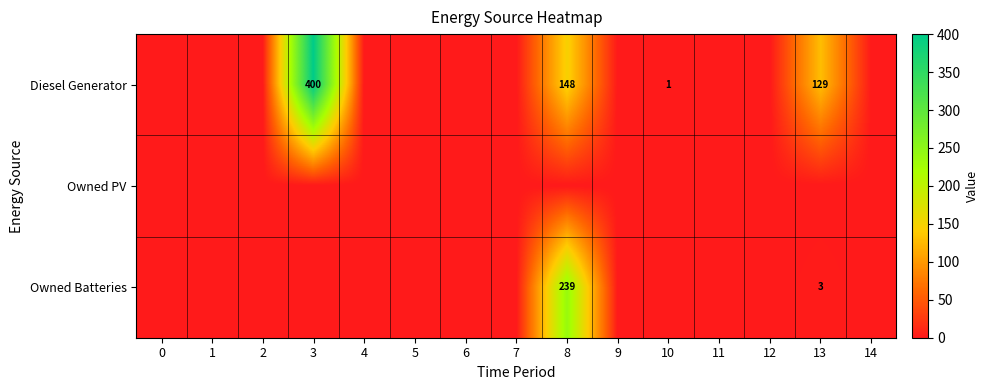

The value of Diesel Generator at 13 is 66. True or false?

False